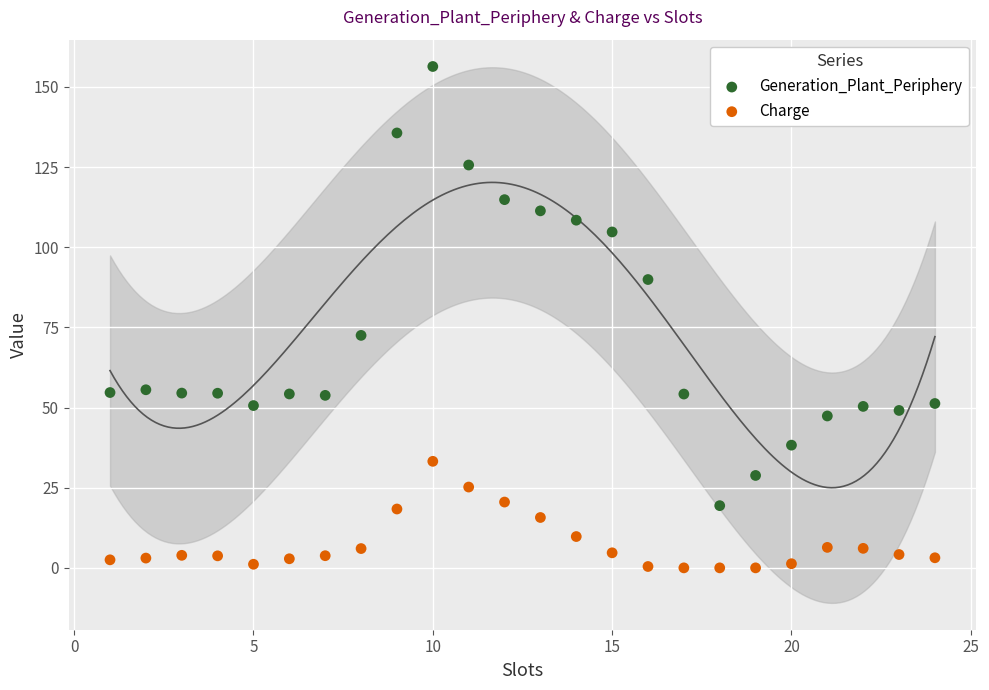

Which series reaches the minimum Y coordinate?

Charge